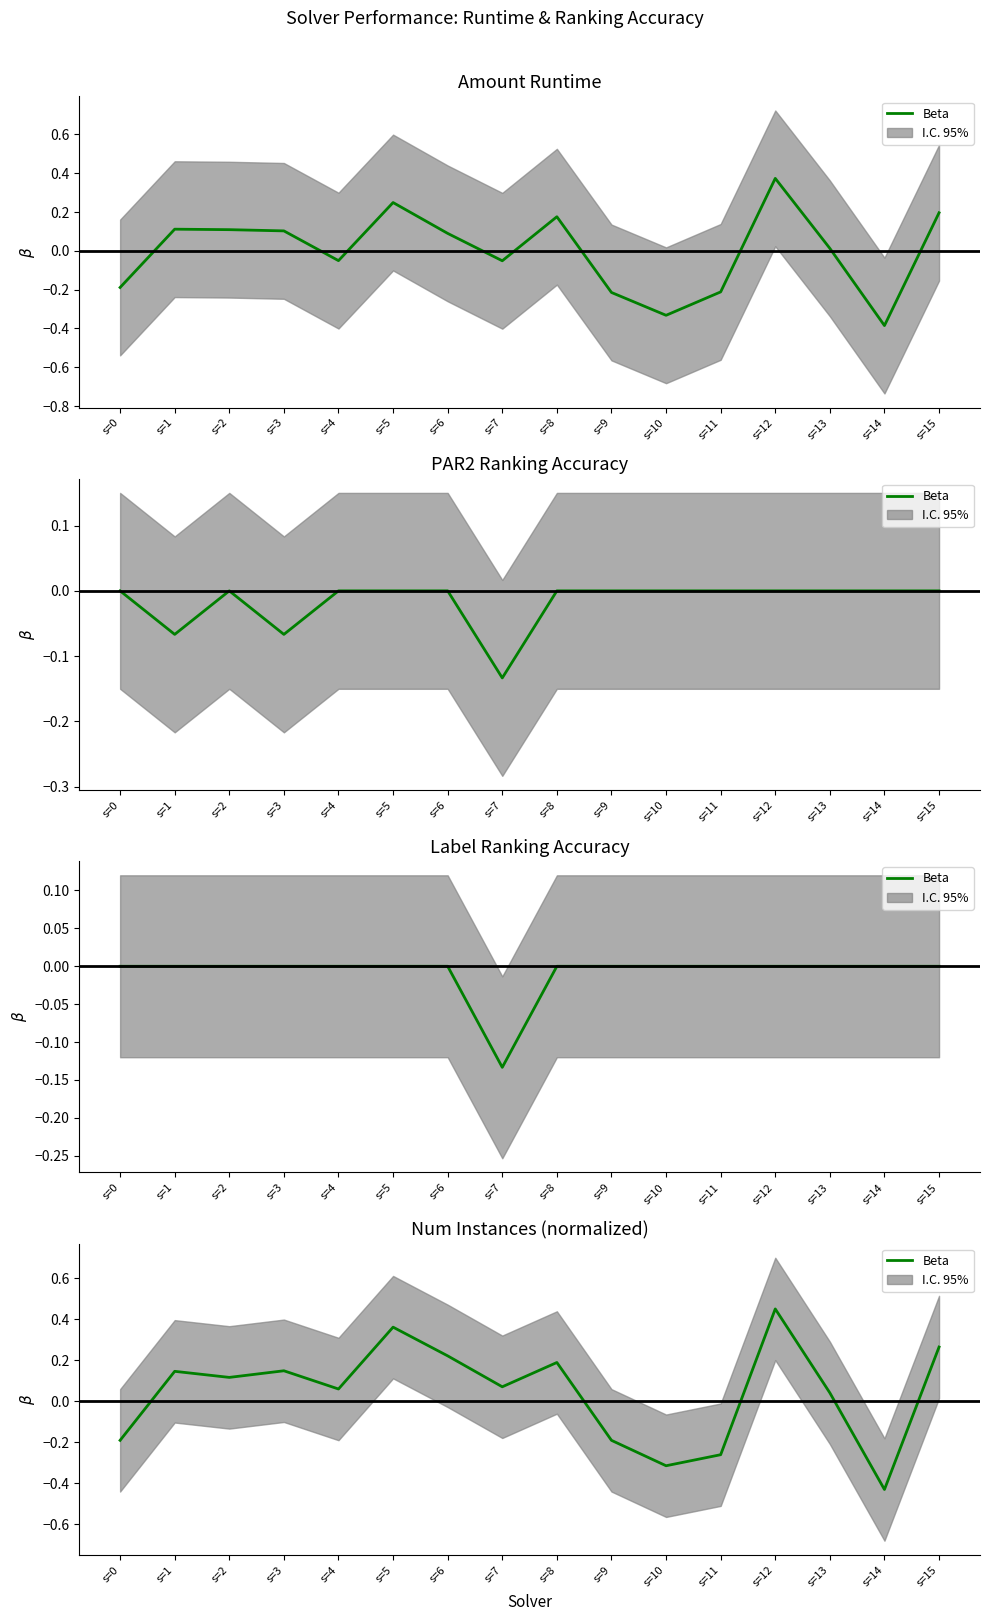

The value at s=1 is 0.1. True or false?

True